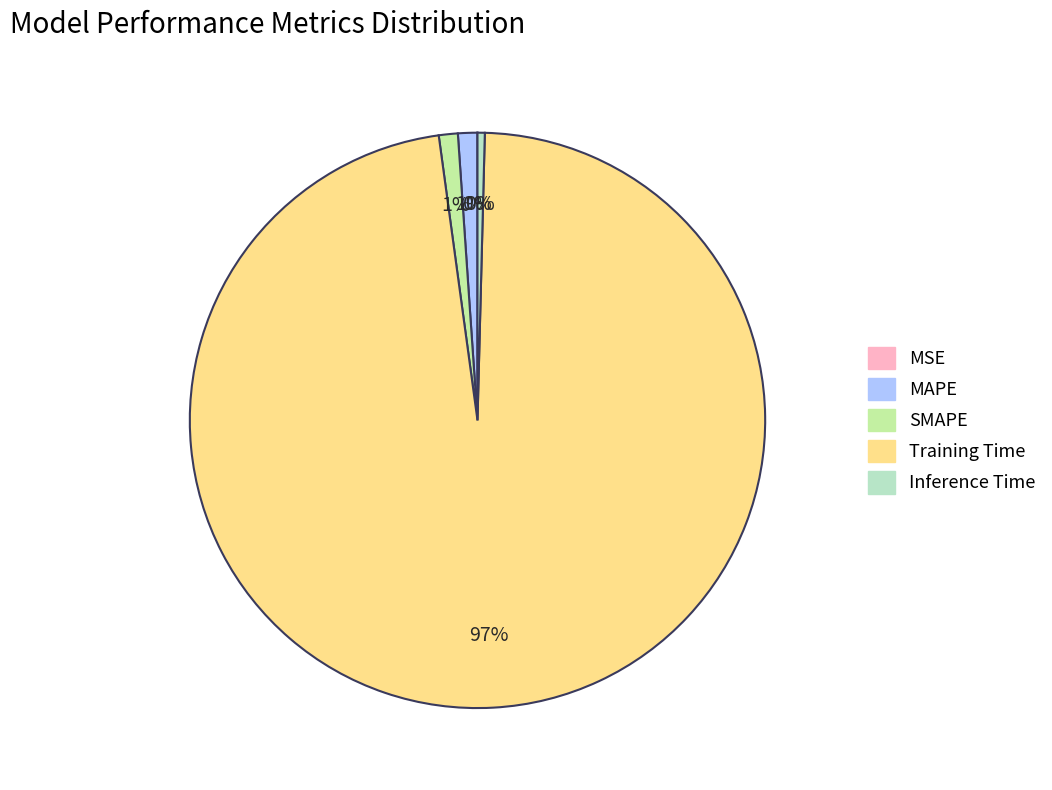

To the nearest percent, what is the difference between the Inference Time and SMAPE slice percentages?

1%